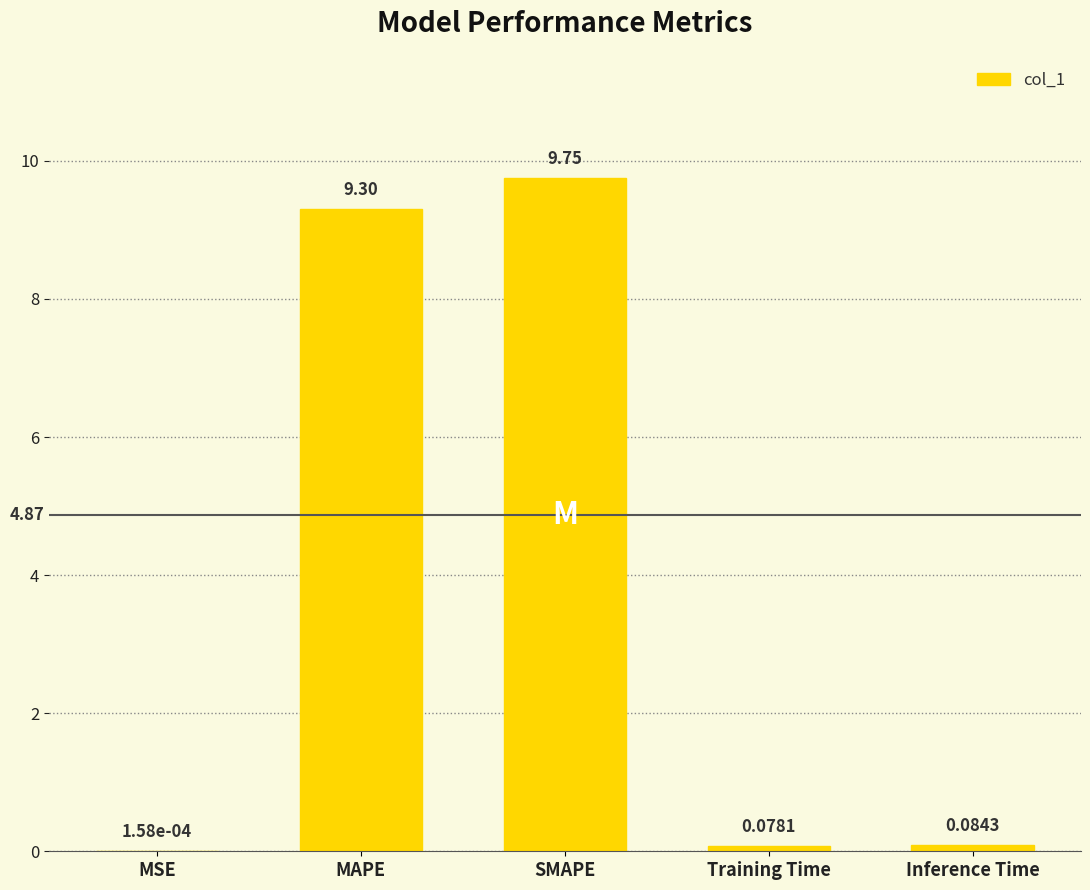

At which category does the chart reach its peak across all series?

SMAPE